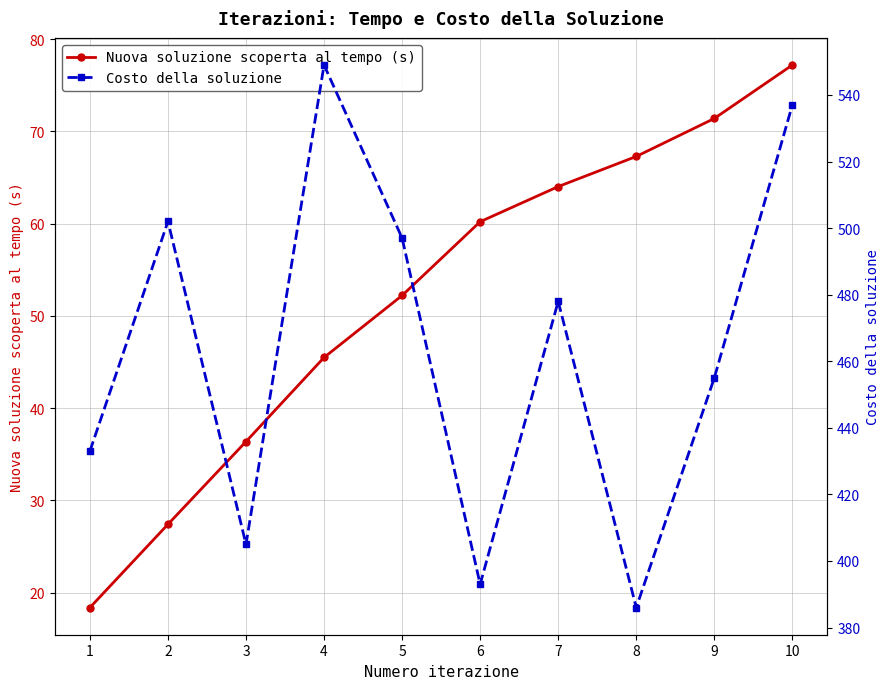

At which label does Nuova soluzione scoperta al tempo (s) reach its peak?

10